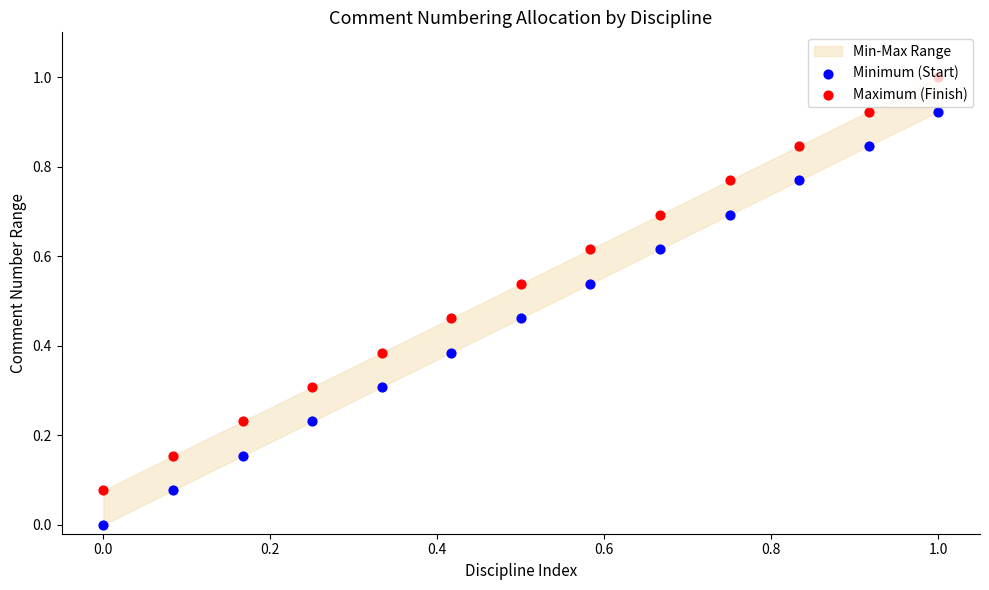

Is the value of Minimum (Start) at 0.6 greater than the value of Maximum (Finish) at 0.6?

No